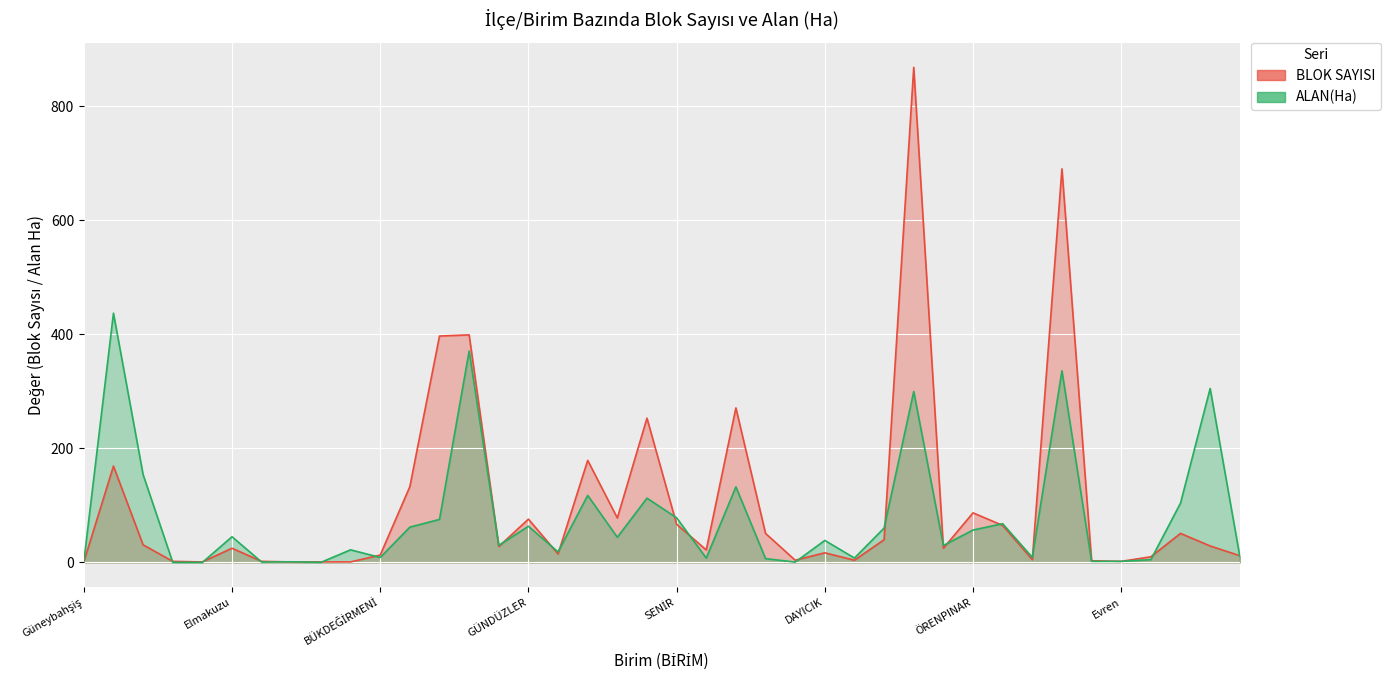

Between CILBAYIR and Bağcağız, which is larger?

CILBAYIR